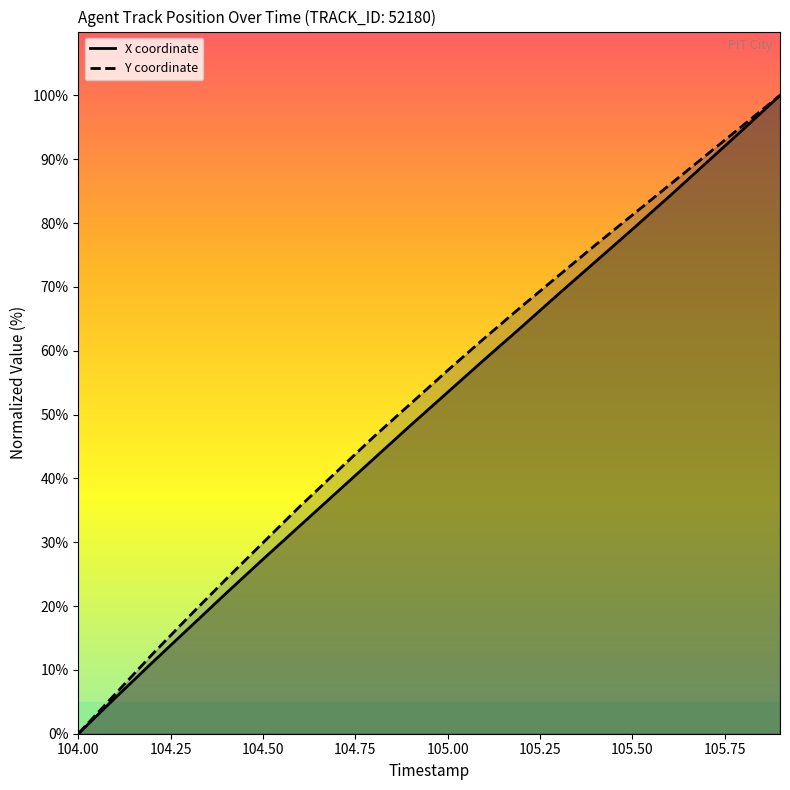

Is the value of Y at 105.50 greater than the value of X at 18?

No